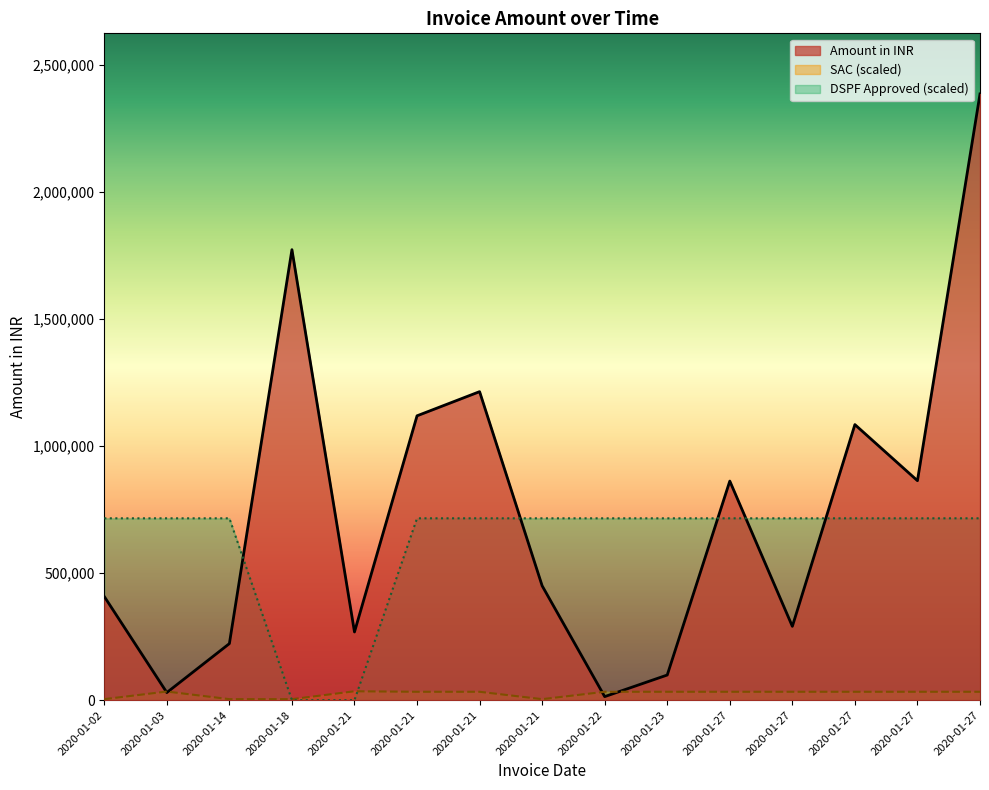

The value of DSPF Approved at 2020-01-27 is 344028.0. True or false?

False